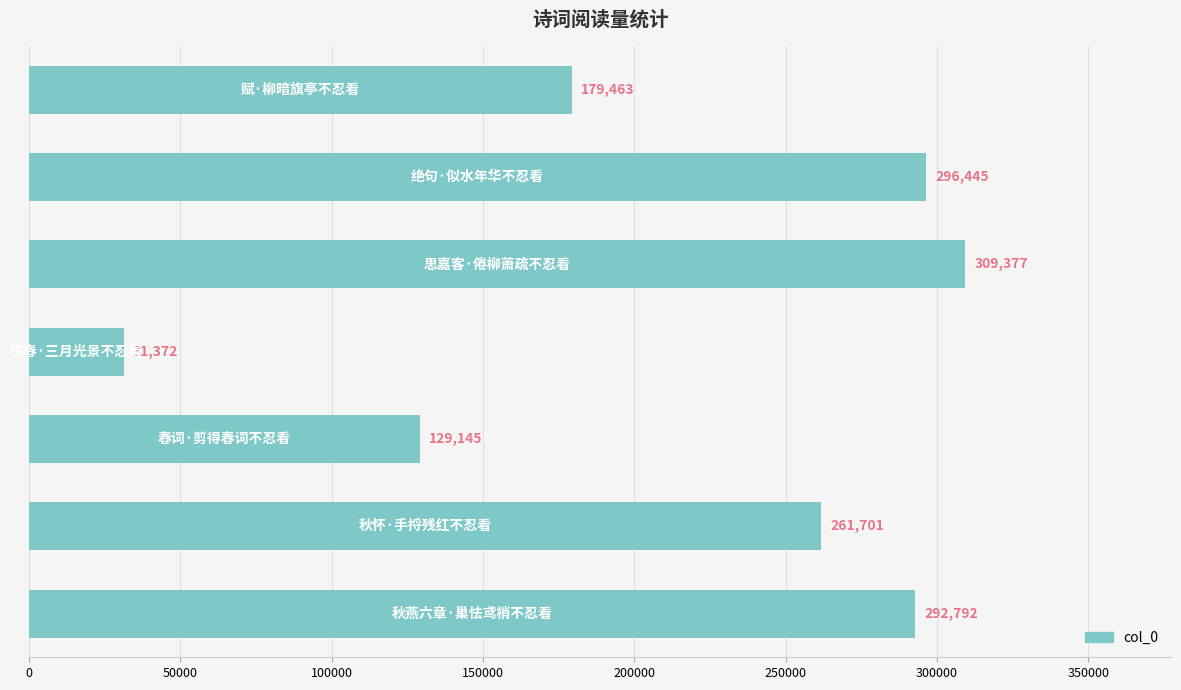

What is the sum of all values?

1500295